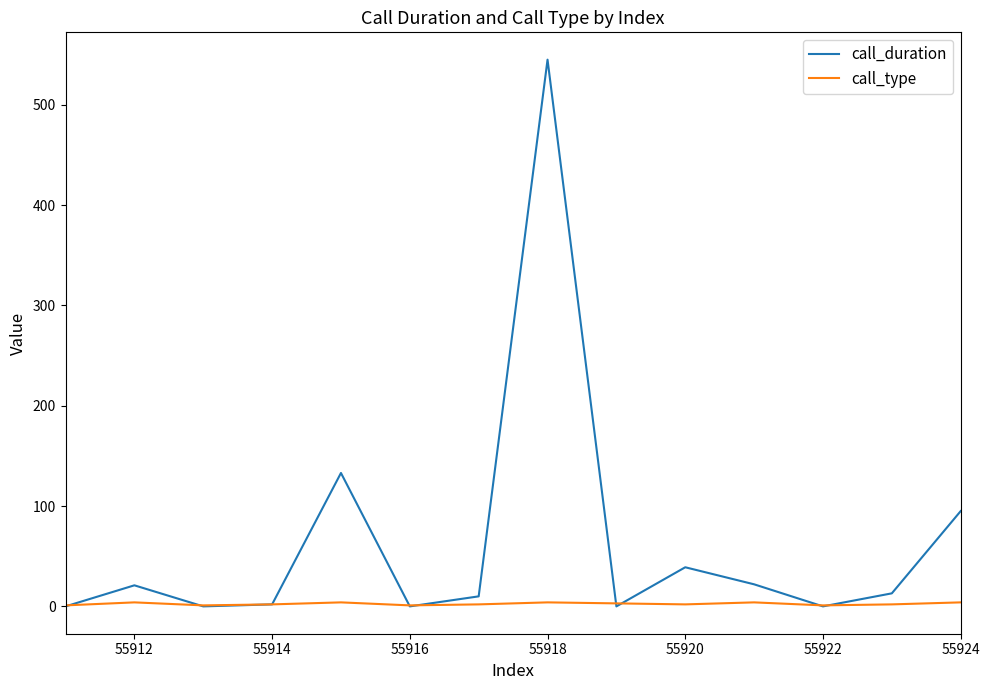

List the series in order of their peak value, lowest first.

call_type, call_duration